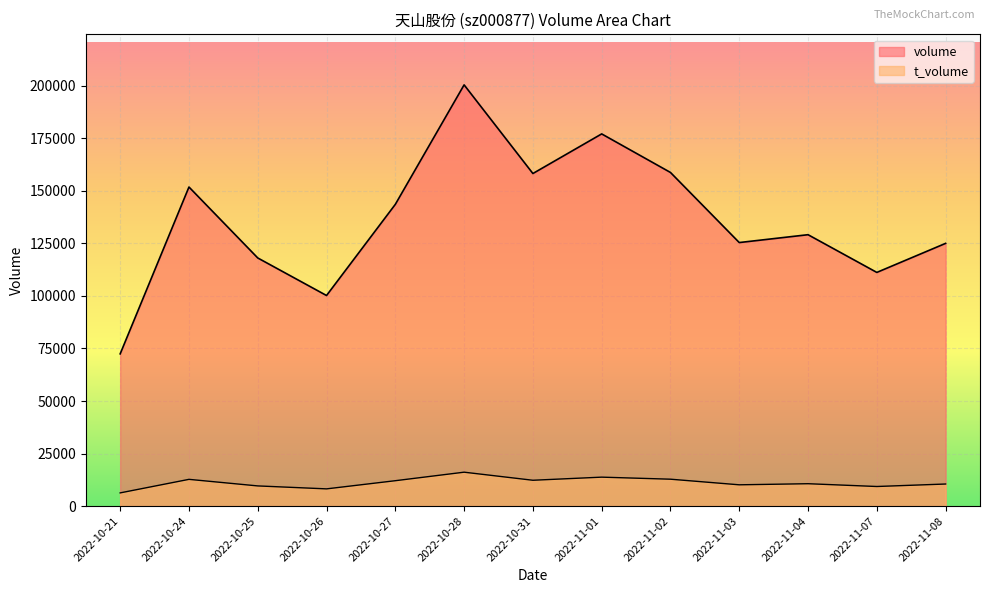

How many values in the volume series exceed 129161?

6